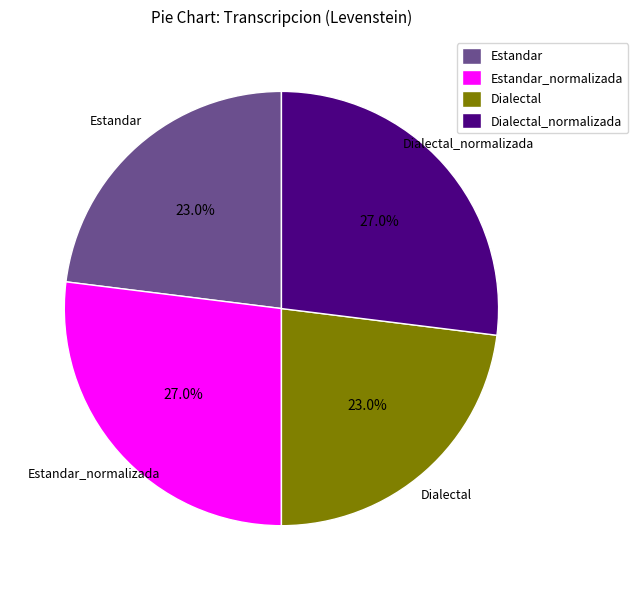

To the nearest percent, what portion does Estandar_normalizada represent?

27%